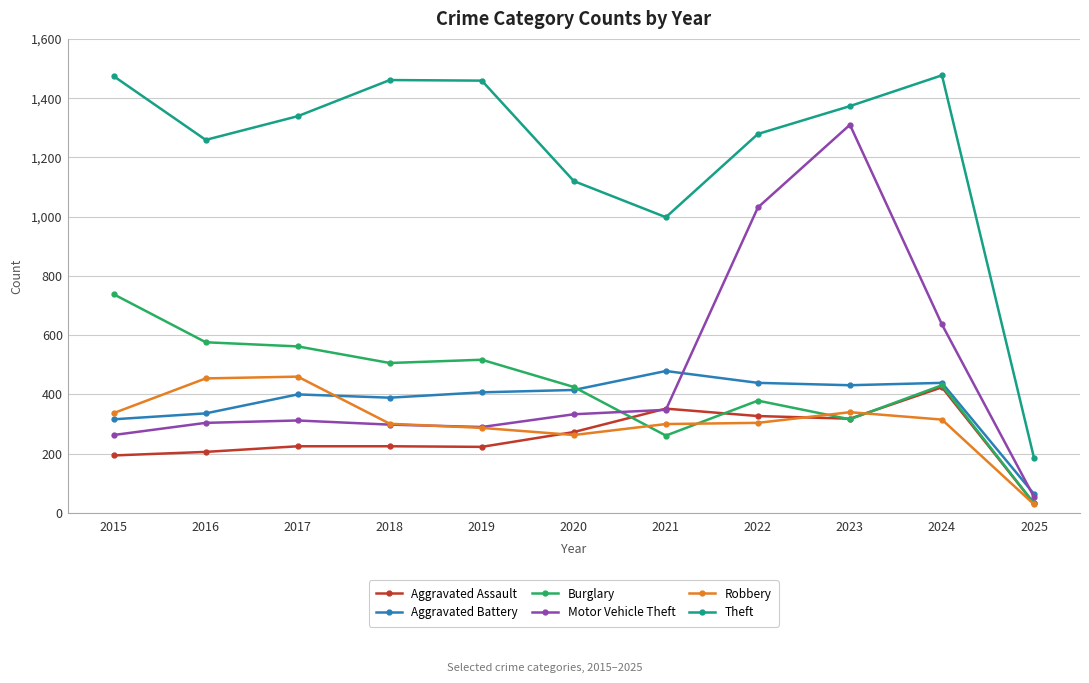

In Burglary, how many points are lower than both neighbors (excluding endpoints)?

3